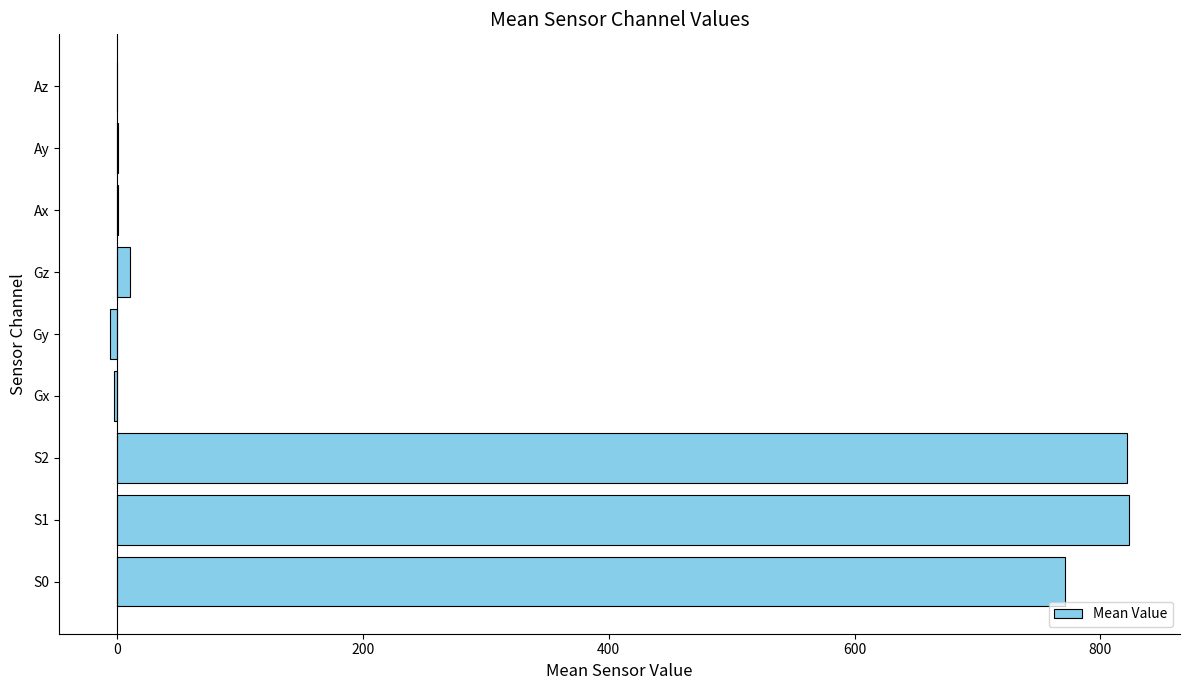

Is it true that the value at S2 is 821.7?

True